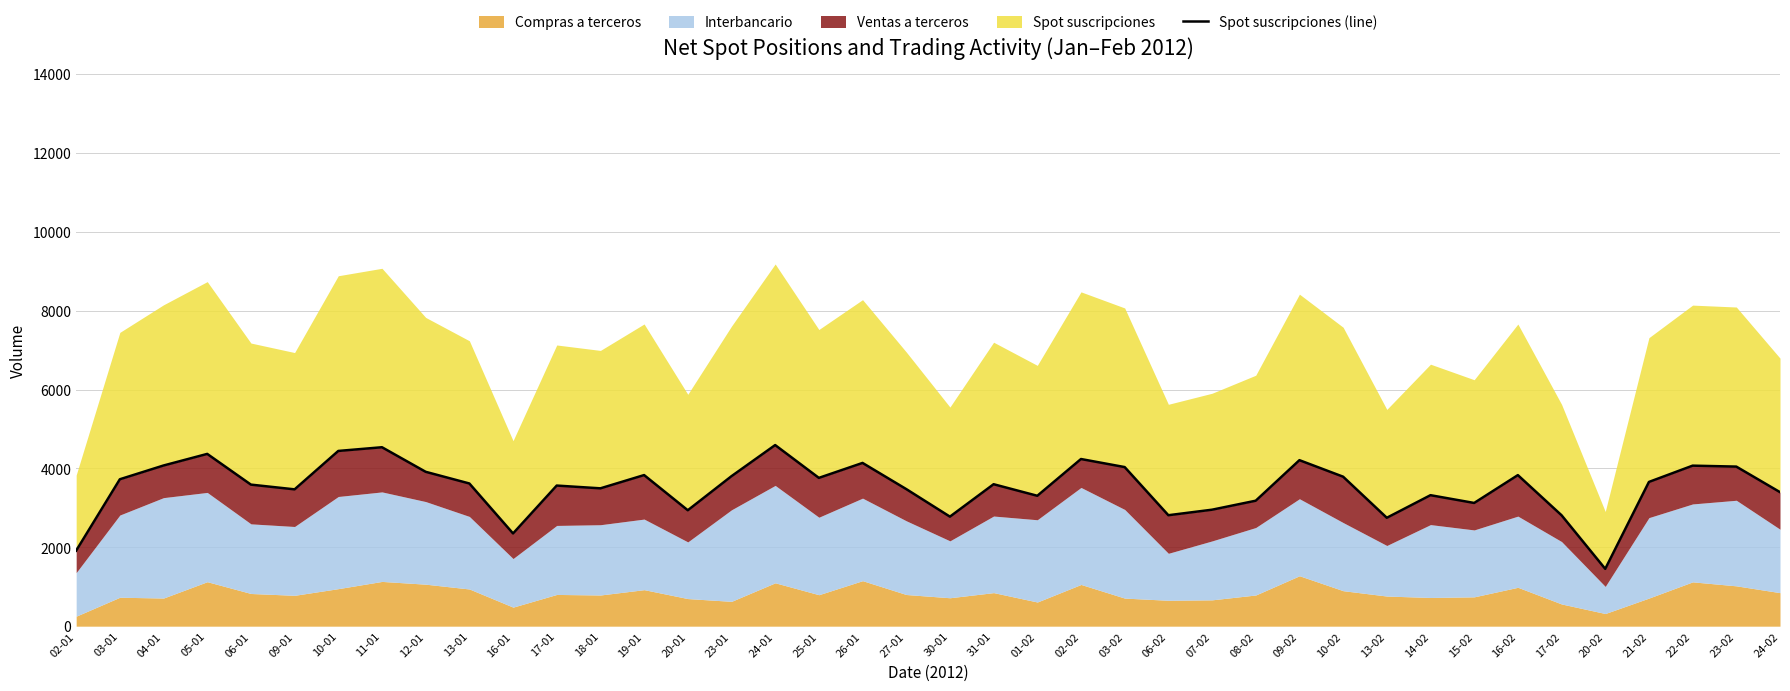

Where is the first local minimum?

09-01